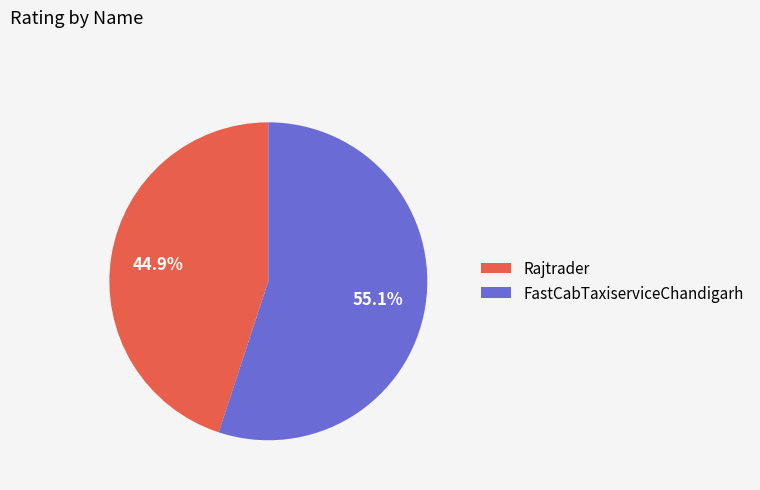

Do Rajtrader and FastCabTaxiserviceChandigarh together represent more than half of the pie?

Yes